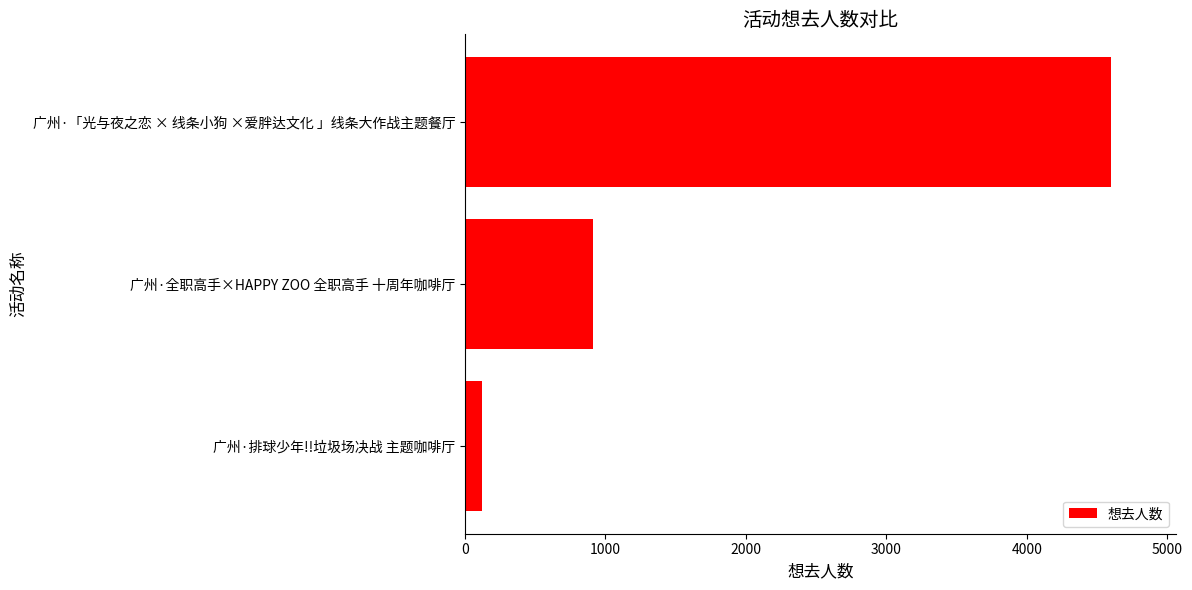

What is the ratio of the value at 广州·全职高手×HAPPY ZOO 全职高手 十周年咖啡厅 to the value at 广州·排球少年!!垃圾场决战 主题咖啡厅?

7.3